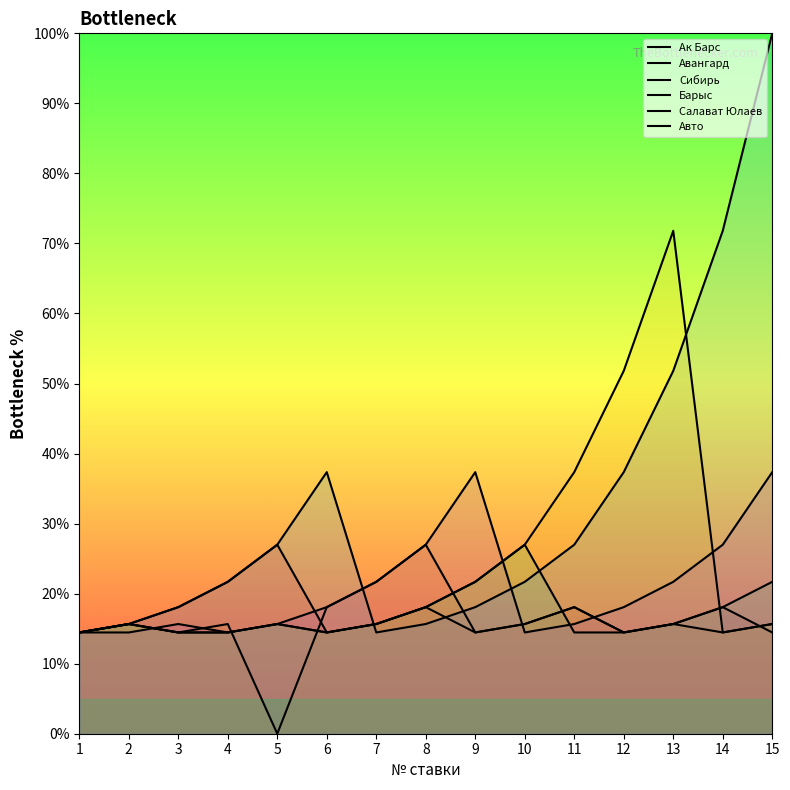

The value of Сибирь at 6 is 14.5. True or false?

True